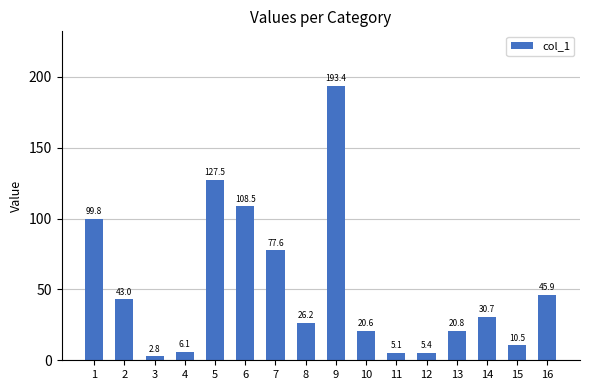

What is the sum of all values?

823.9